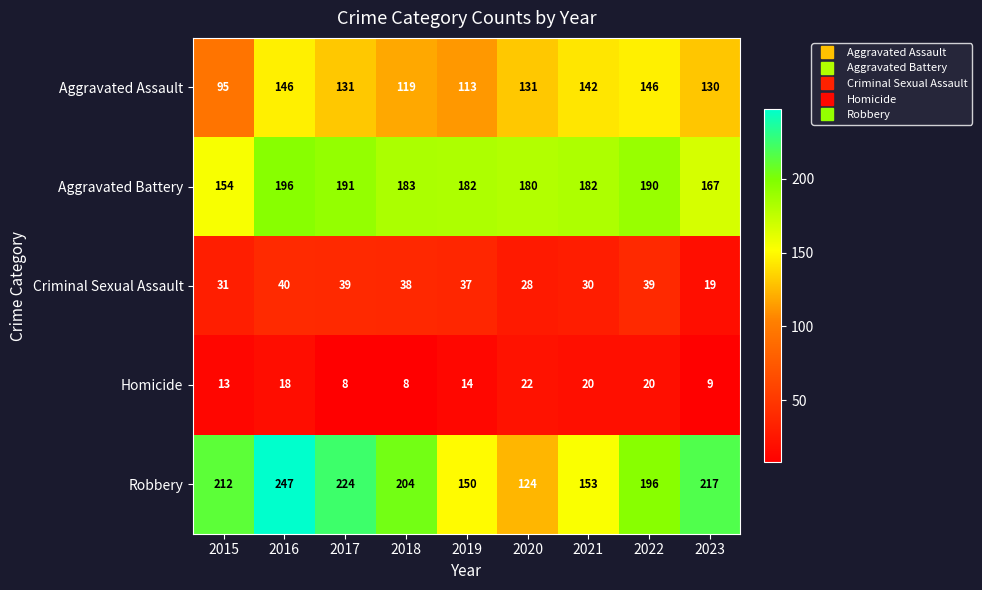

What is the greatest value displayed?

247